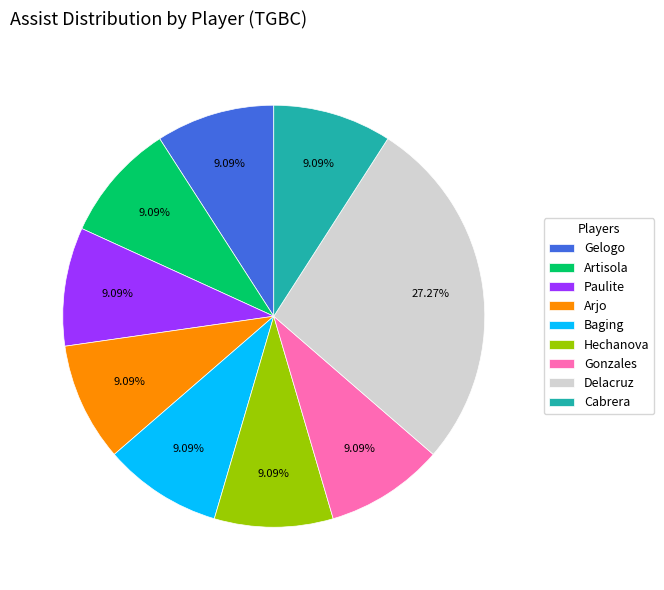

Which slice is the largest?

Delacruz